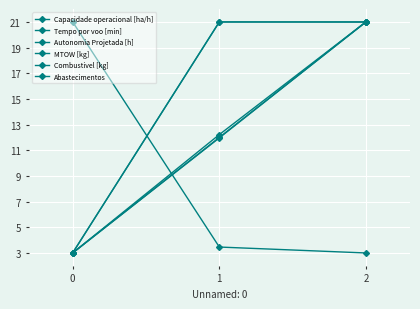

Which series has the largest range (max minus min)?

Capacidade operacional [ha/h]